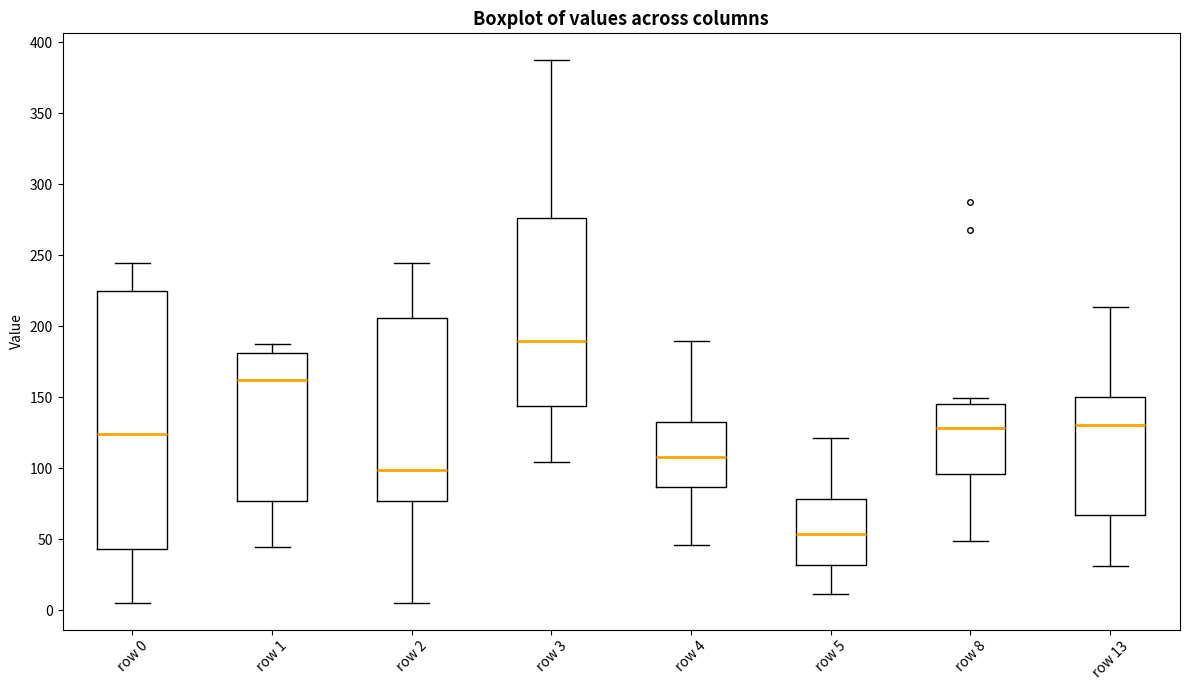

Where does the lower whisker of the box for row 1 end on the y-axis? The values are not printed on the chart, so give them approximately, as read against the axis.

45